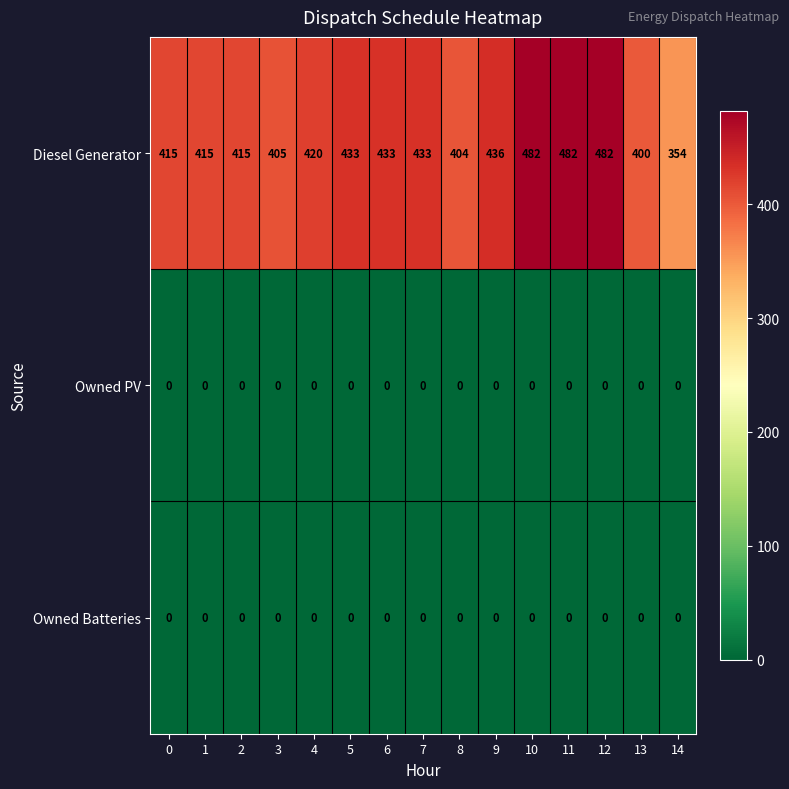

Is it true that Owned PV equals 0 at 6?

True